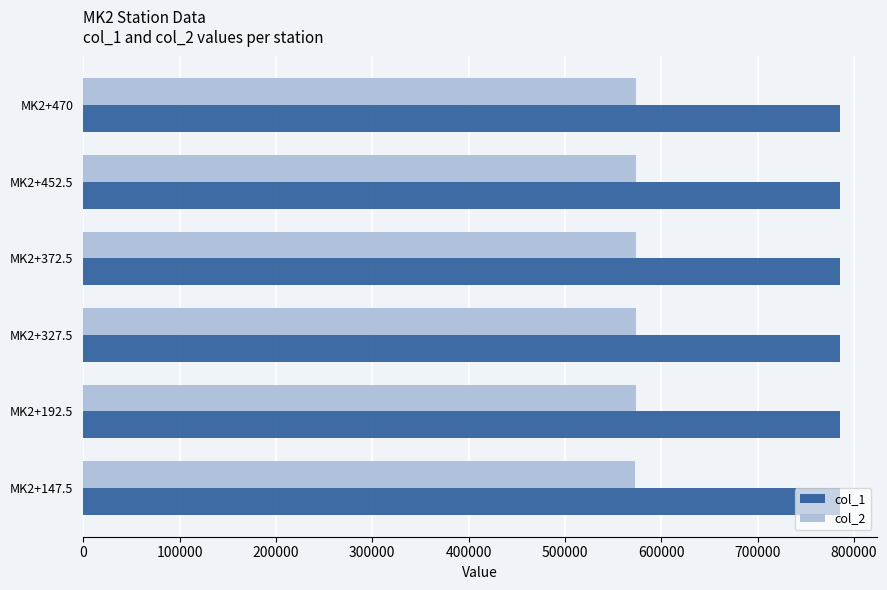

Rank the series by their maximum value, from highest to lowest.

col_1, col_2